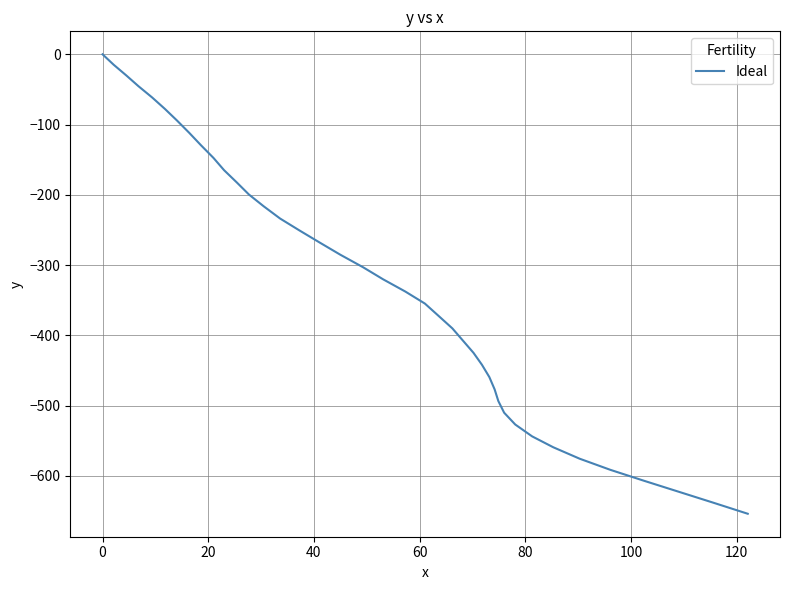

What is the difference between the maximum and minimum values?

653.8